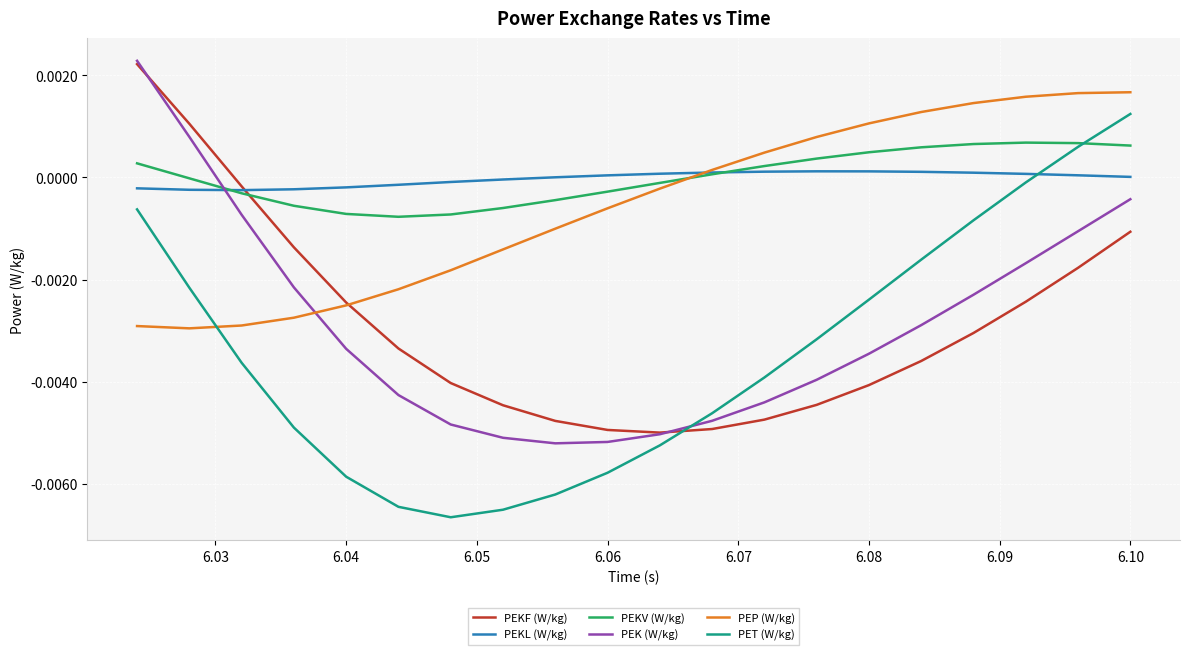

How many times do PEKF (W/kg) and PET (W/kg) cross each other?

1